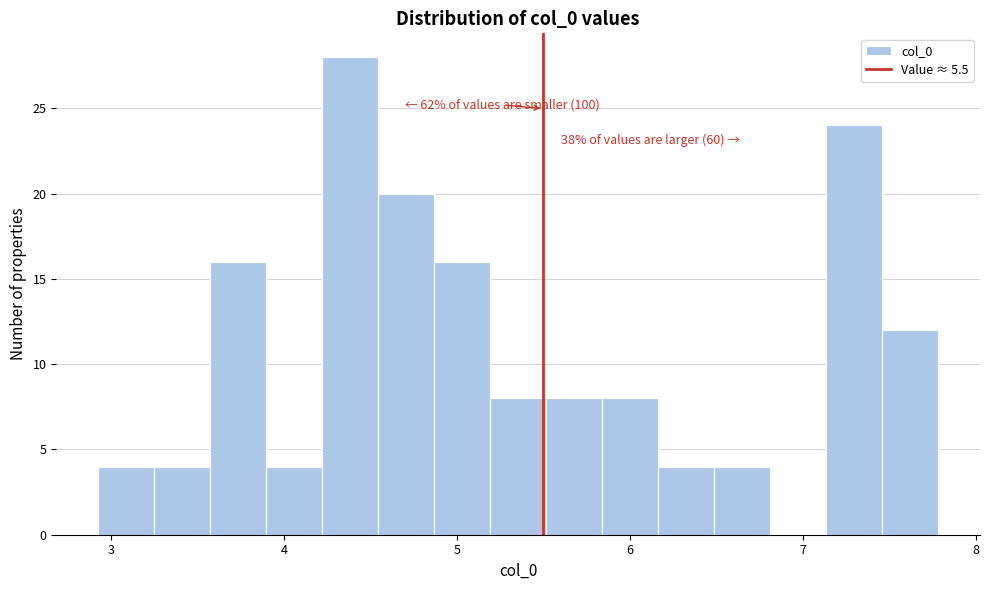

Read against the x-axis, roughly where is the centre of the tallest bar?

4.4